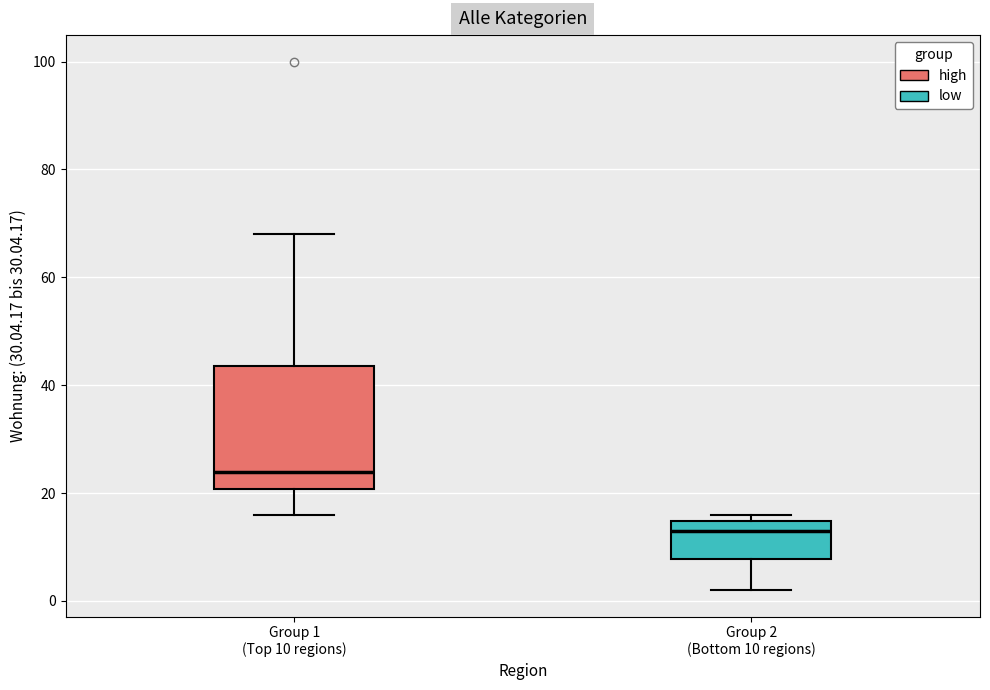

Comparing the boxes themselves (not the whiskers), which one is the tallest?

Group 1 (Top 10 regions)